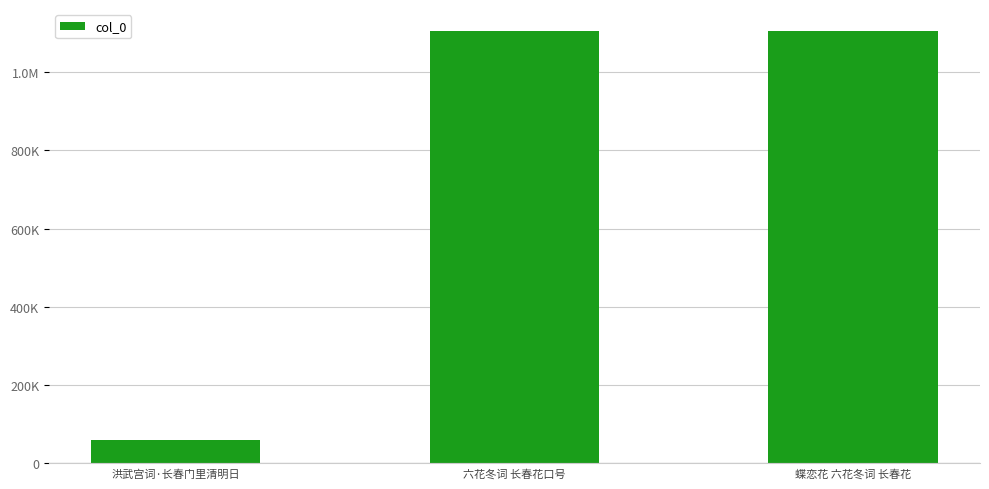

Where does the data first go above 1106038?

蝶恋花 六花冬词 长春花